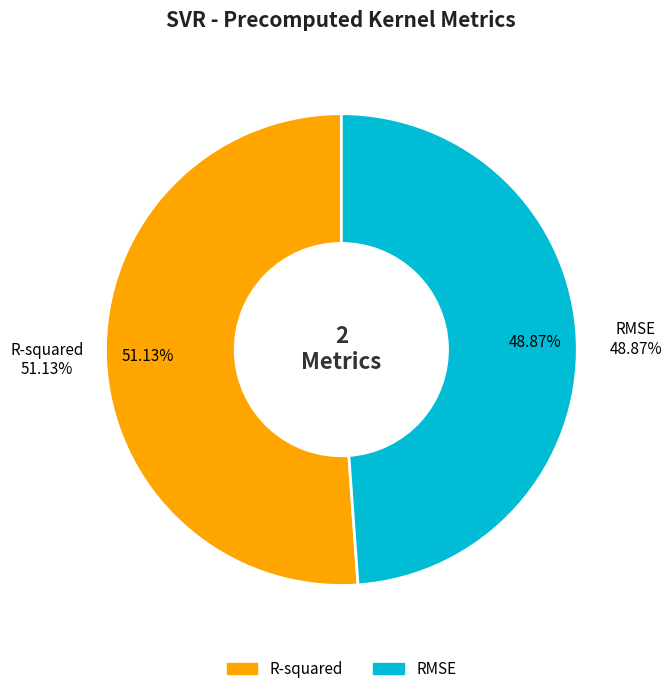

Count the number of slices in the pie.

2